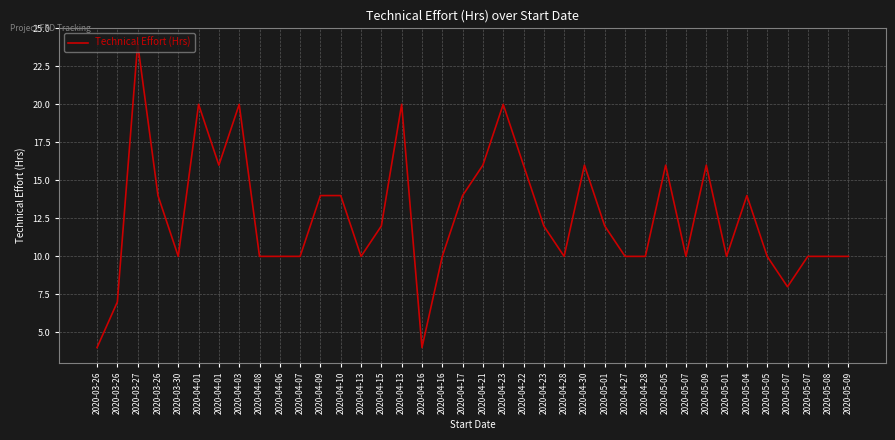

Does the chart display data point markers on the line(s)?

No